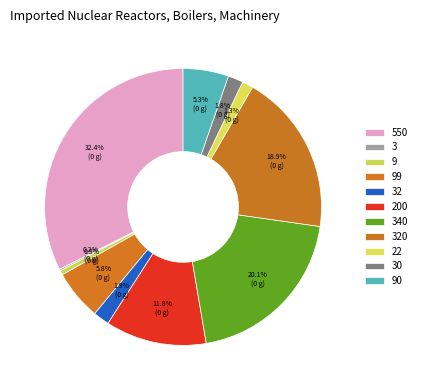

To the nearest percent, what percentage of the pie is 22?

1%